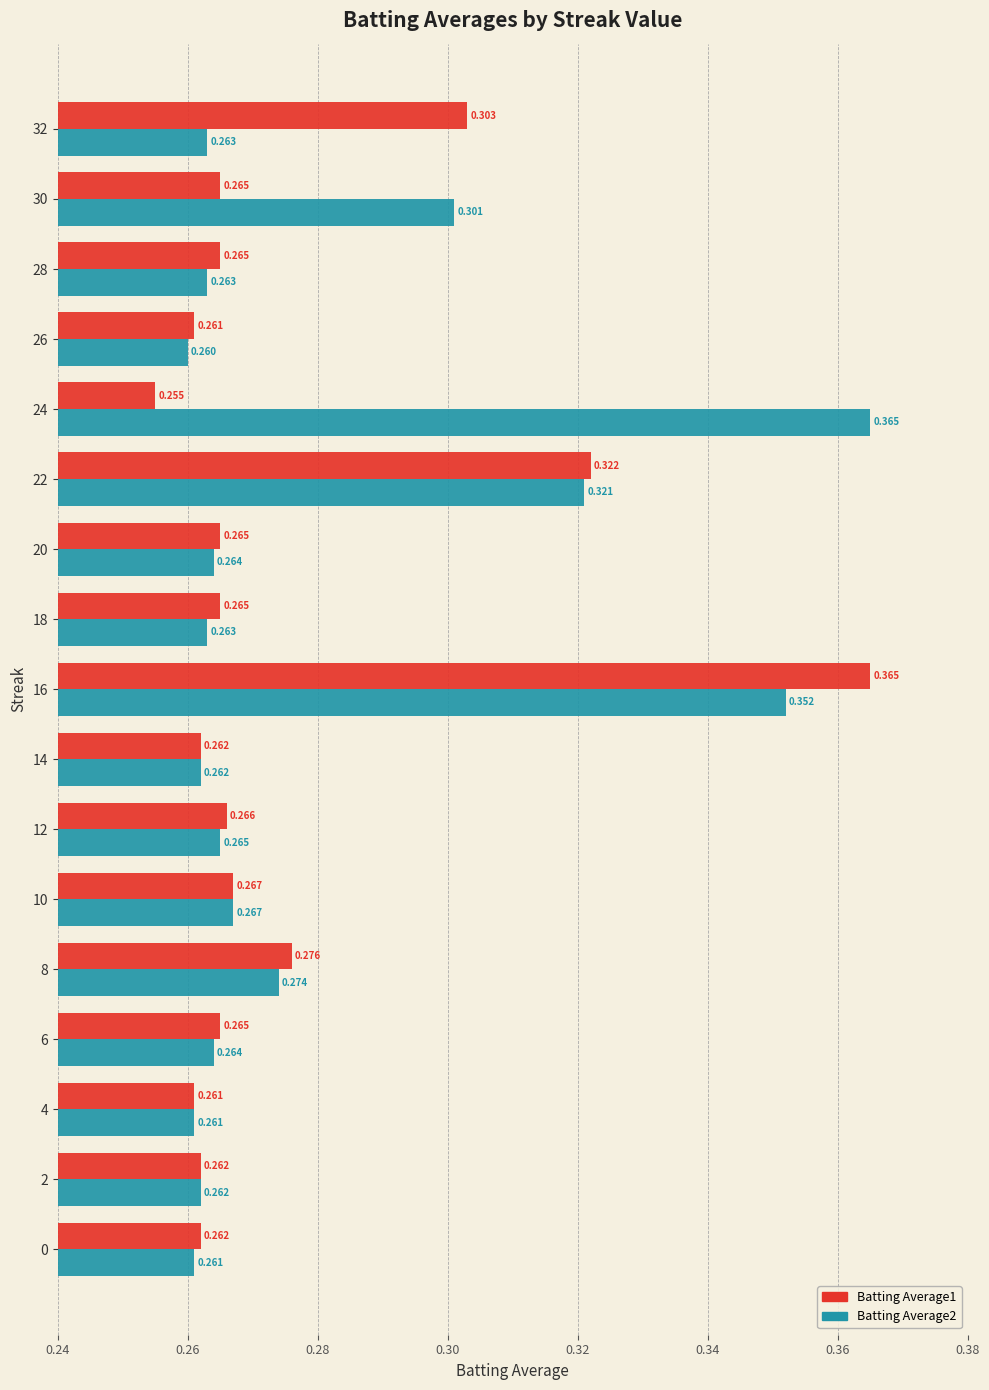

What are all the series names shown in the legend?

Batting Average1, Batting Average2